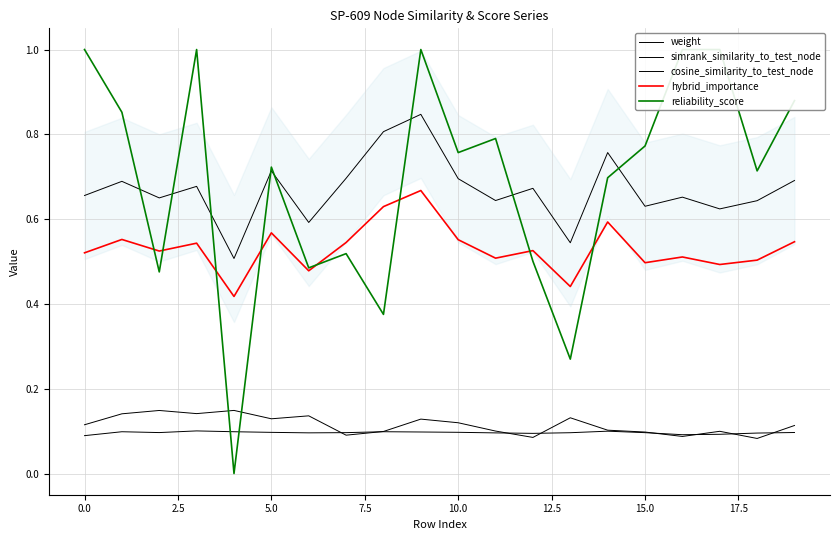

List the series in order of their peak value, lowest first.

simrank_similarity_to_test_node, cosine_similarity_to_test_node, hybrid_importance, weight, reliability_score